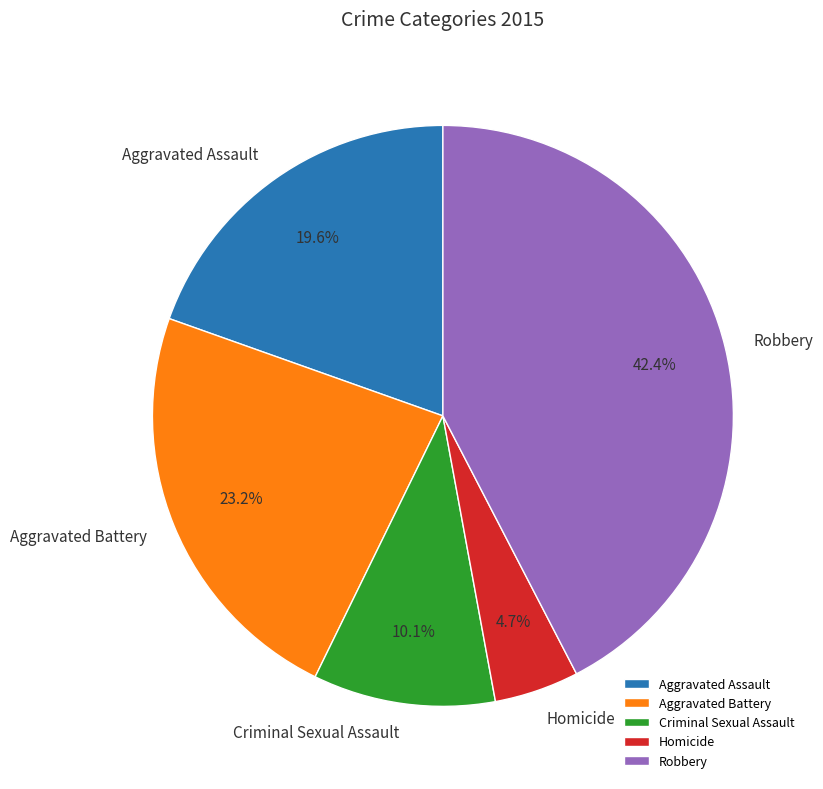

To the nearest percent, what portion does Aggravated Battery represent?

23%